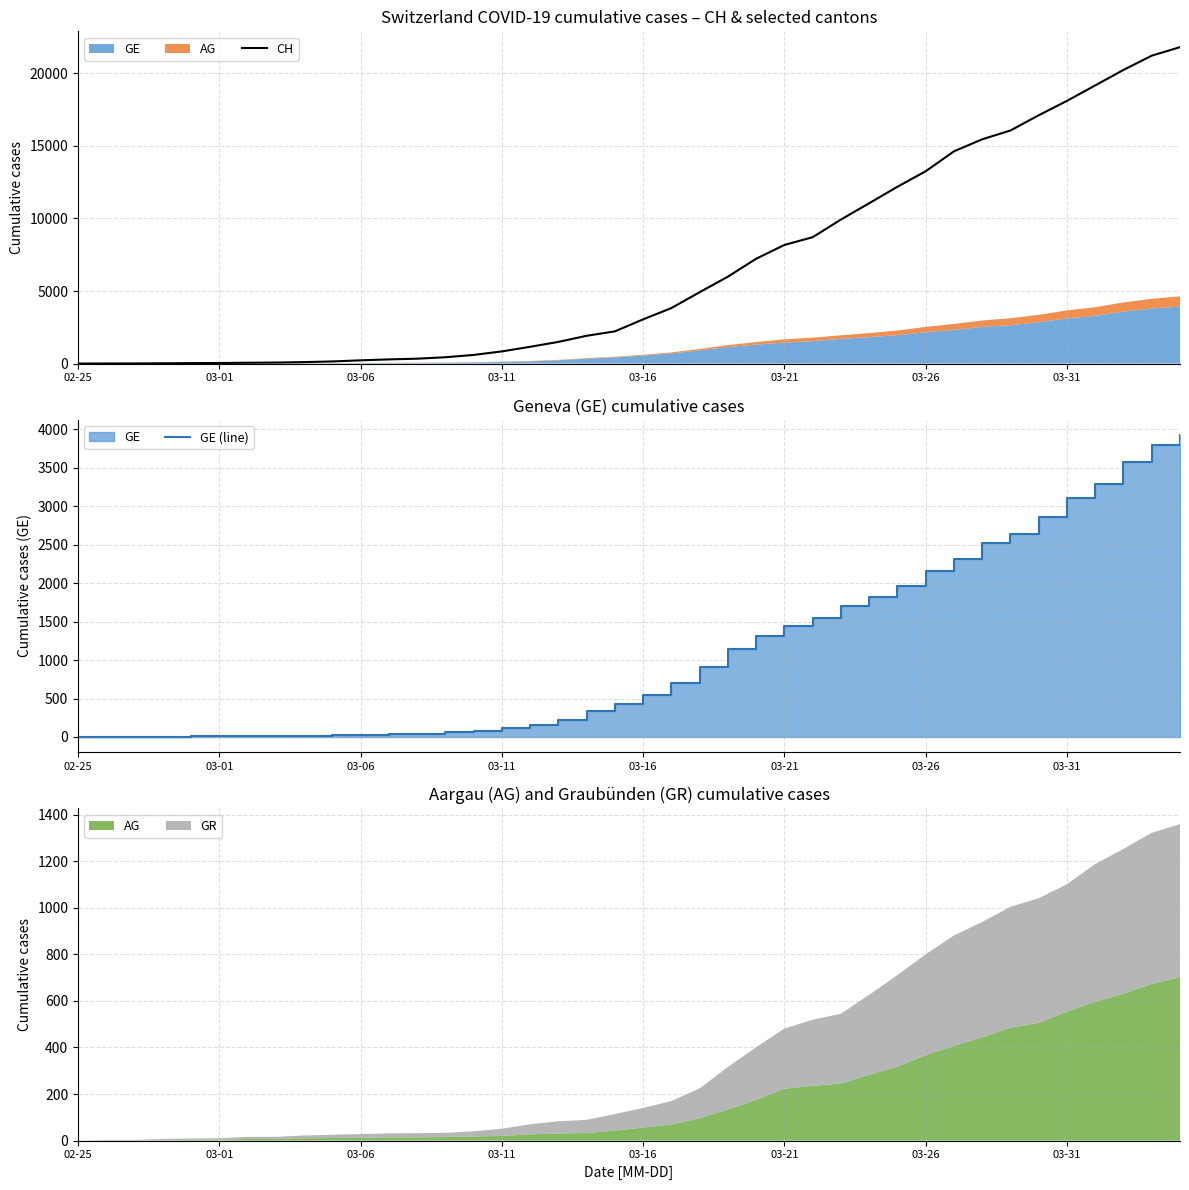

Which series has the largest range (max minus min)?

CH